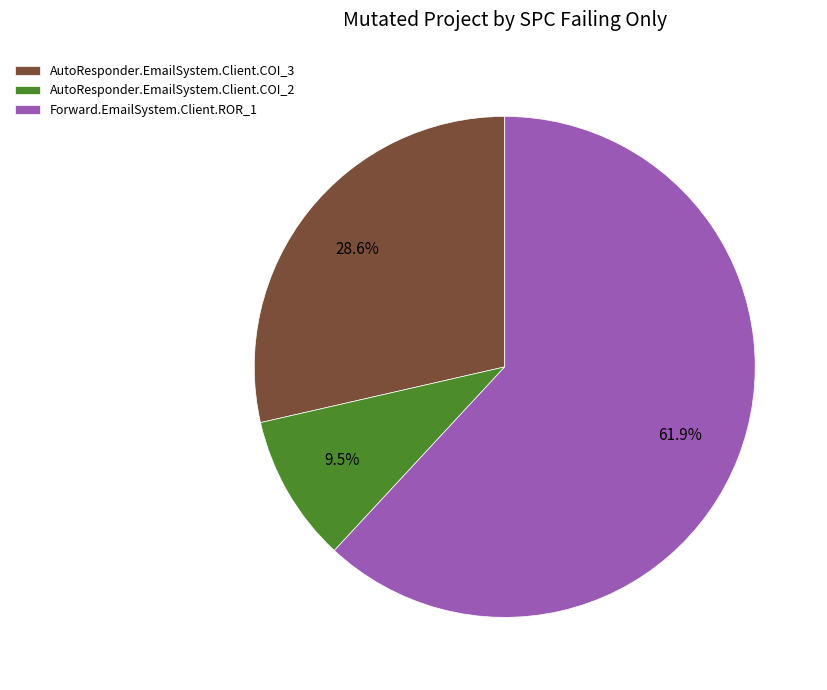

Count the number of slices in the pie.

3